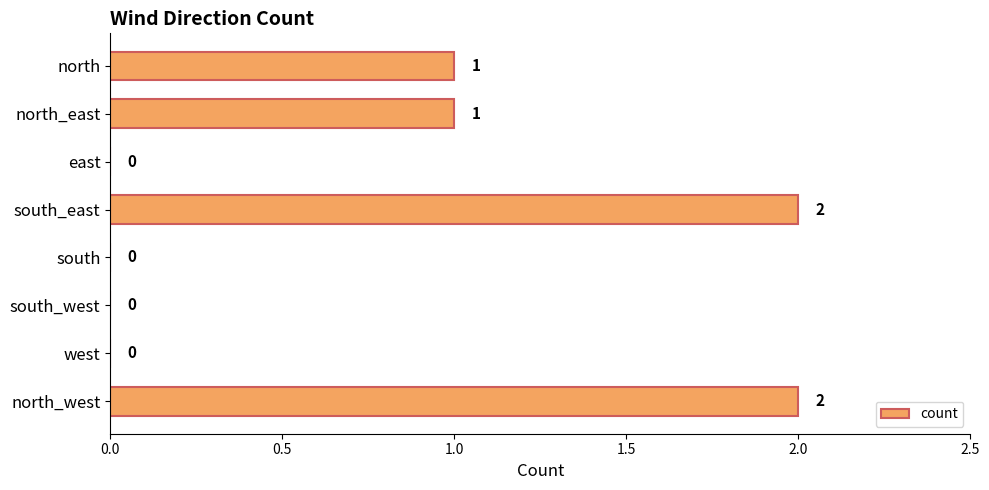

Reading top to bottom, what are all the values shown in this chart?

north=1	north_east=1	east=0	south_east=2	south=0	south_west=0	west=0	north_west=2